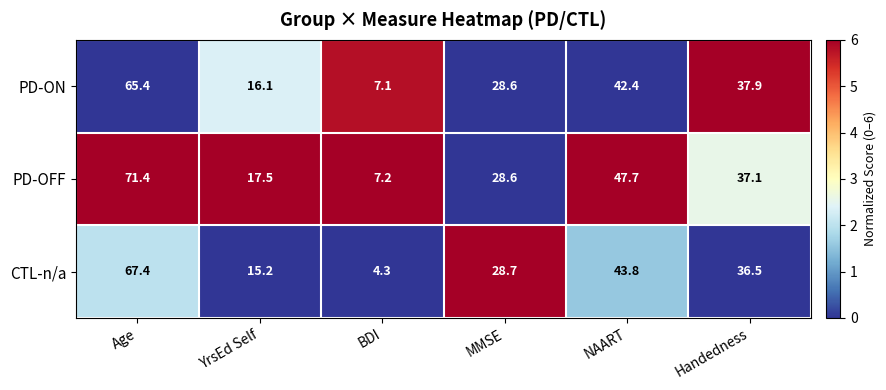

Reading left to right, transcribe all the data shown in this chart.

PD-ON: 65.4	16.1	7.1	28.6	42.4	37.9
PD-OFF: 71.4	17.5	7.2	28.6	47.7	37.1
CTL-n/a: 67.4	15.2	4.3	28.7	43.8	36.5